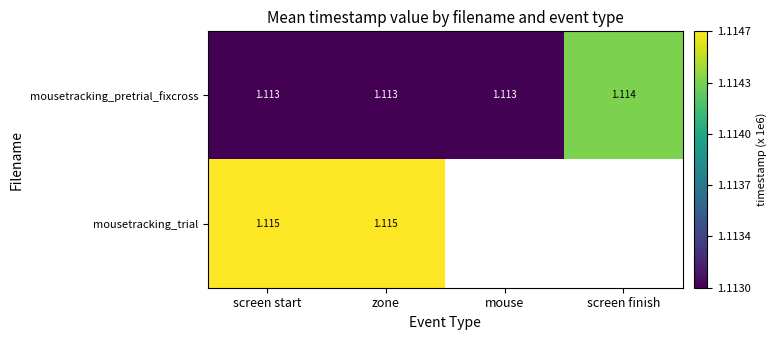

Rank the series at zone from lowest to highest value.

mousetracking_pretrial_fixcross, mousetracking_trial